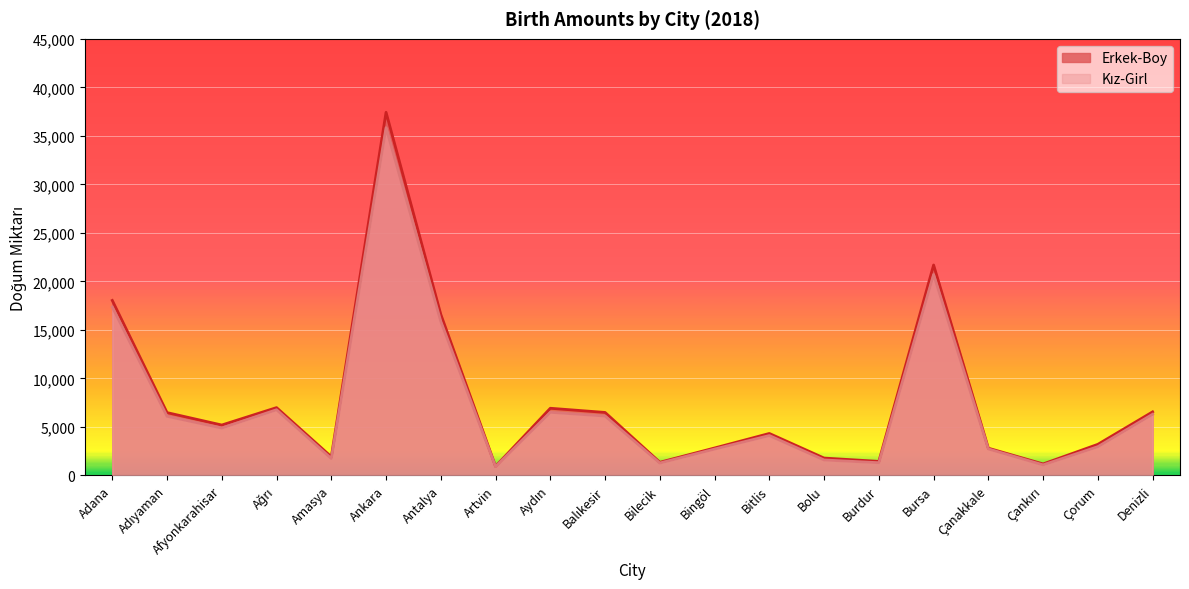

At which label does Erkek-Boy first exceed 5192?

Adana